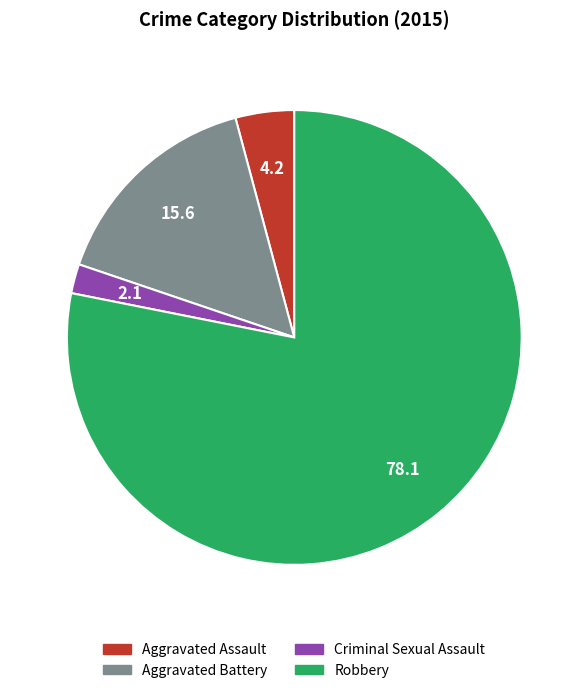

What is the majority slice?

Robbery